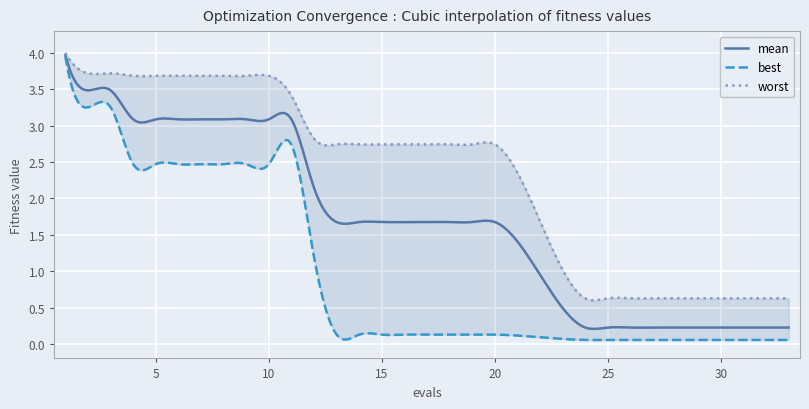

What is the difference between the maximum and second lowest values in the best series?

3.9